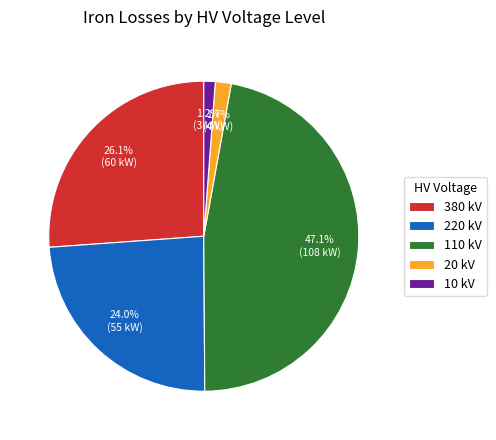

To the nearest percent, what is the average slice percentage?

20%